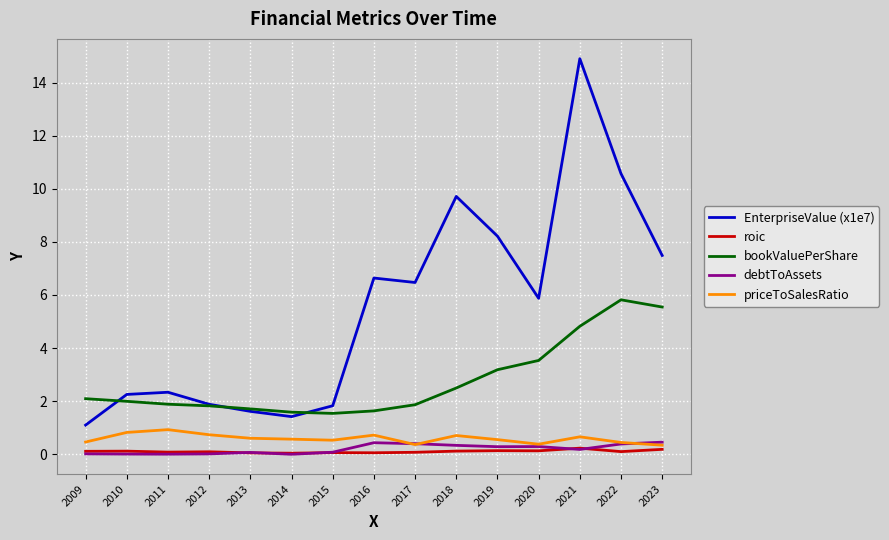

True or false: EnterpriseValue (x1e7) has a value of 12.3 at 2023.

False